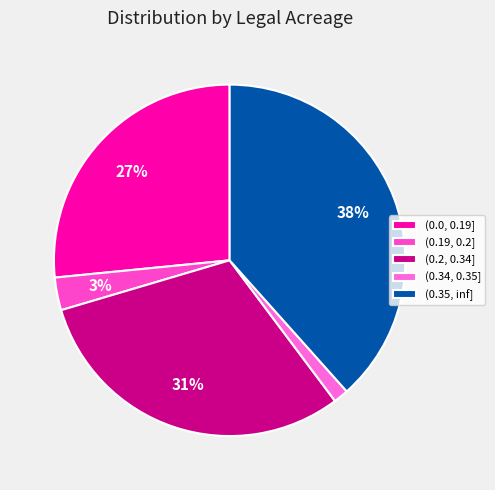

Count the number of slices in the pie.

5